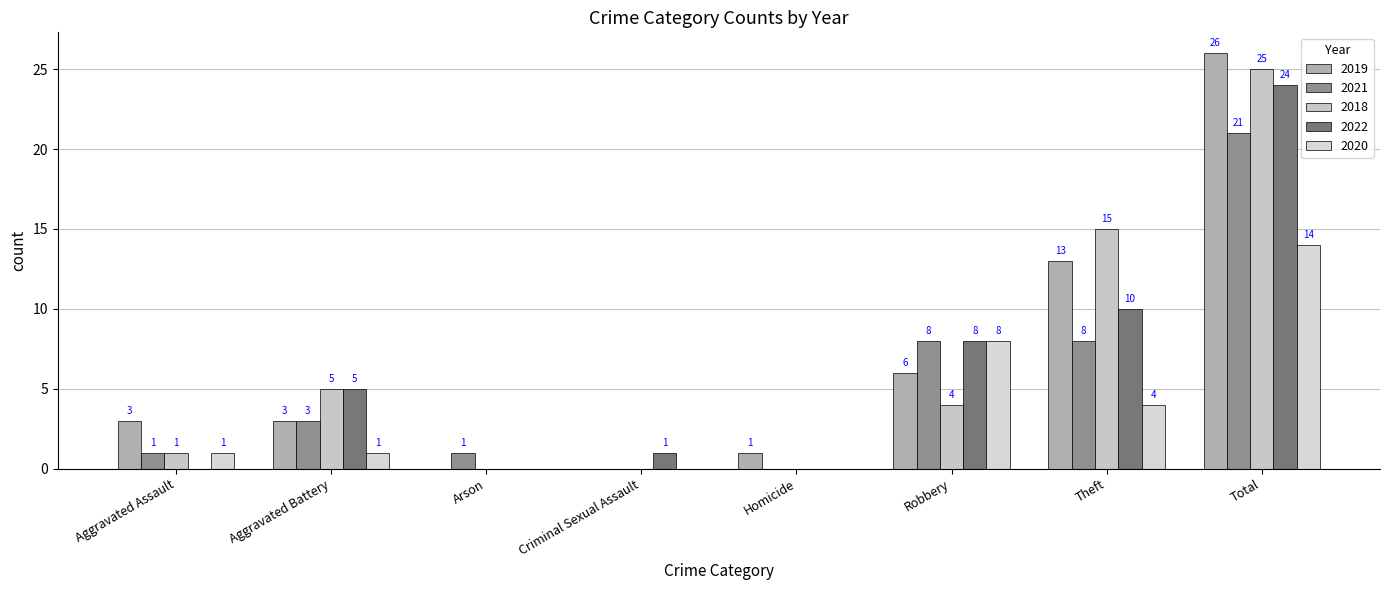

Does the chart contain stacked bars?

No